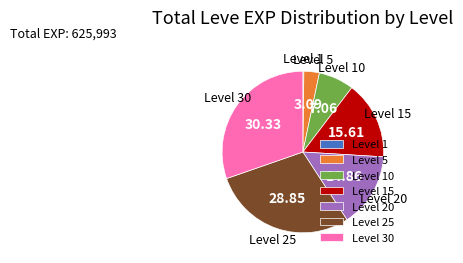

Is there any slice that represents more than half of the pie?

No